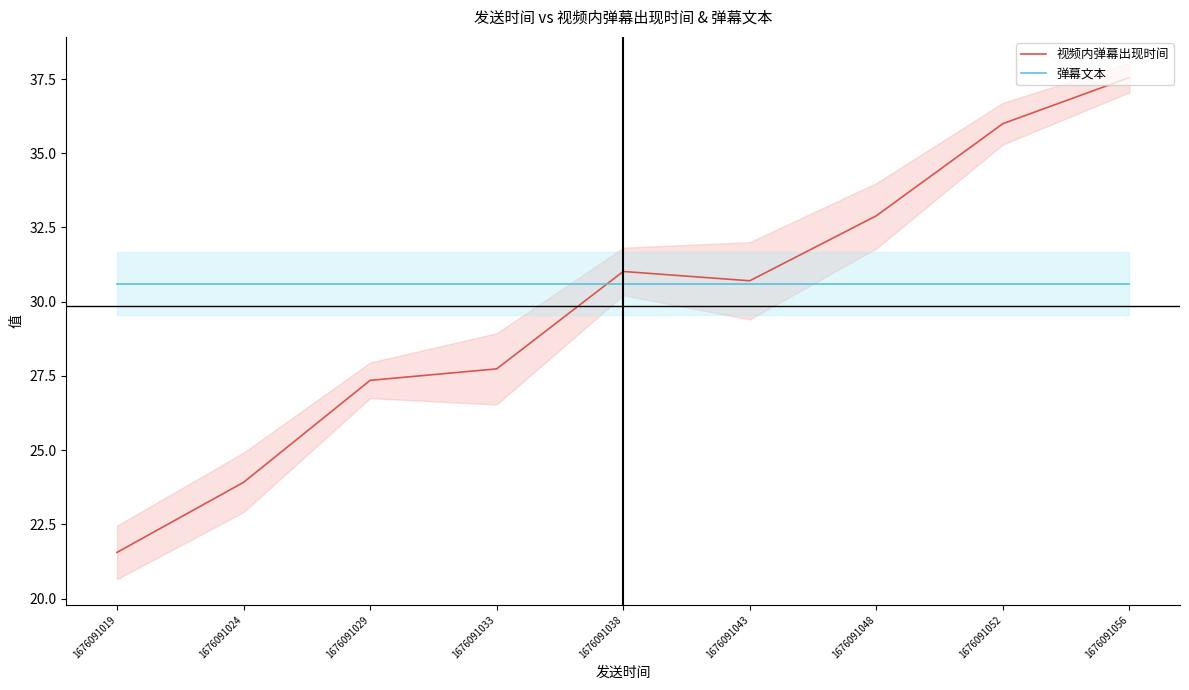

What is the difference between the 视频内弹幕出现时间 values at 1676091056 and 1676091038?

6.5